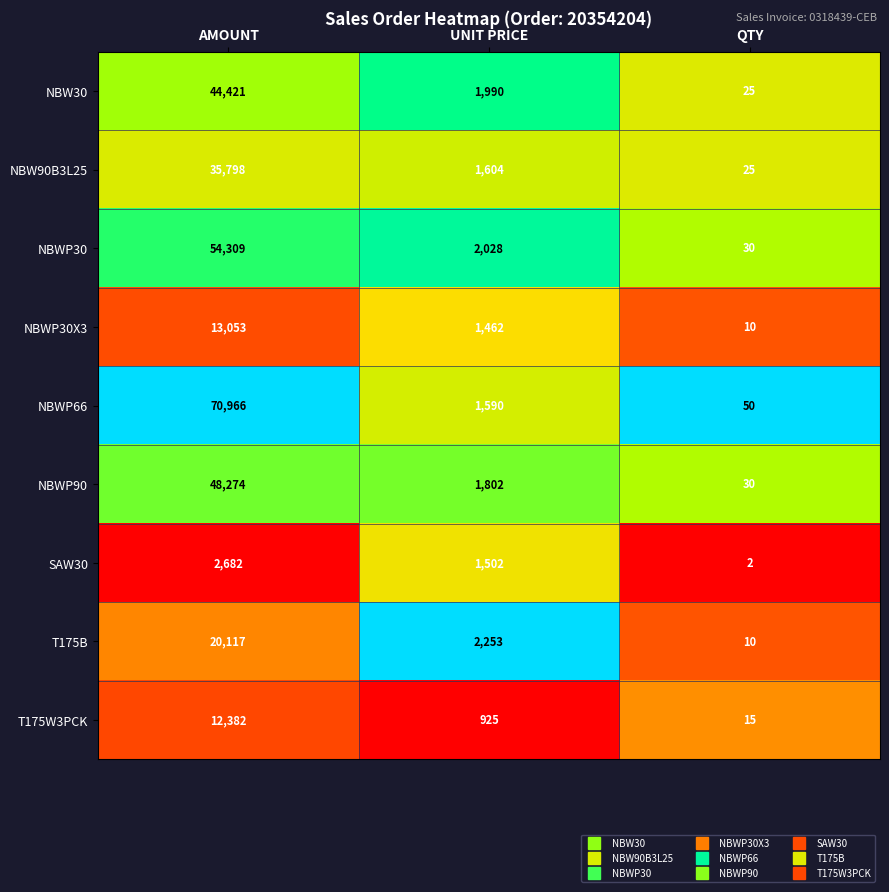

What is the total value across all series at QTY?

197